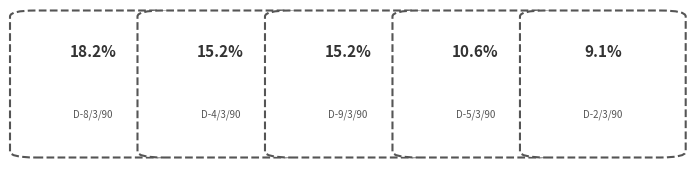

The D-6/3/90 slice represents 1% of the pie. True or false?

False